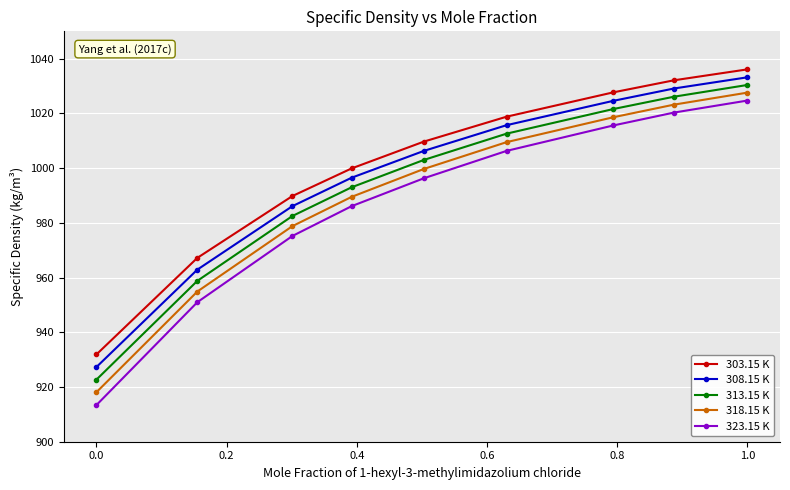

What is the maximum value shown in the chart?

1036.1